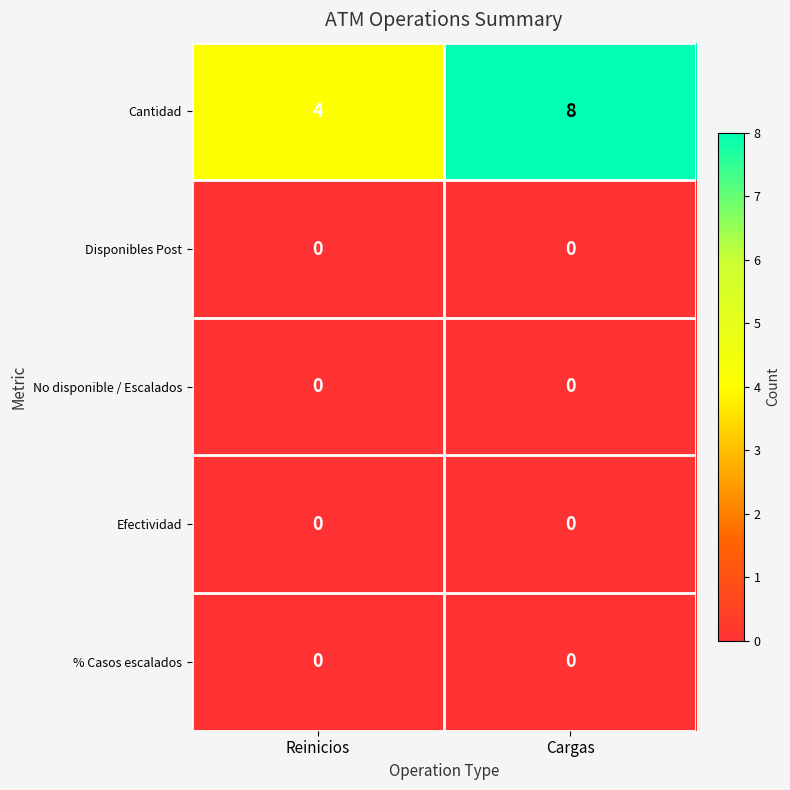

What is the total value across all series at Cargas?

8